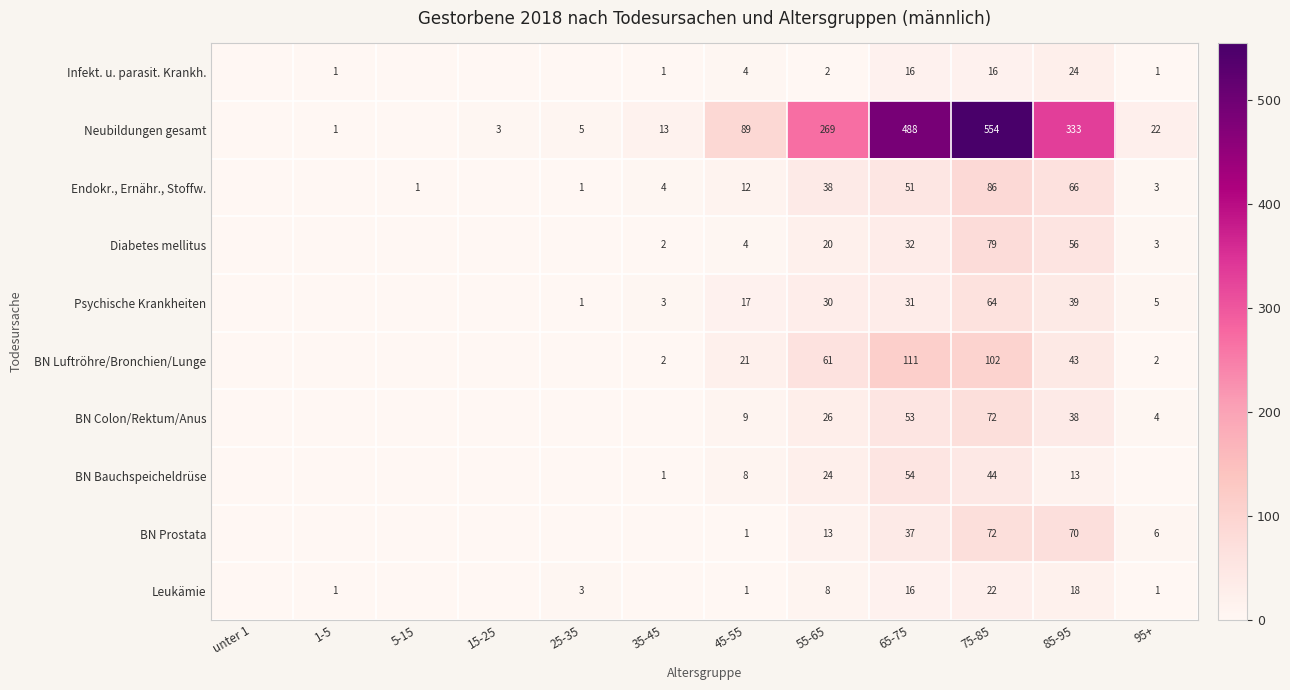

What is the difference between the BN Luftröhre/Bronchien/Lunge values at 35-45 and 45-55?

19